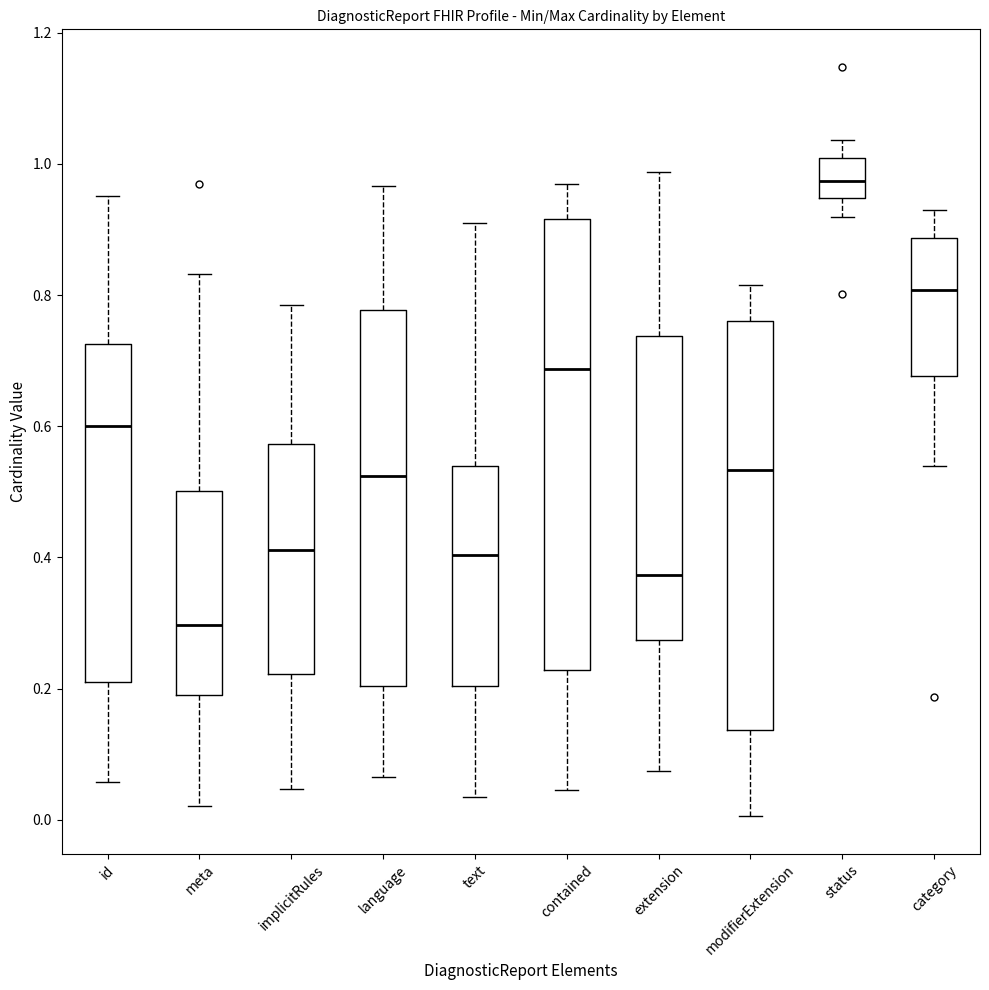

Where is the lower edge of the box for category on the y-axis? The values are not printed on the chart, so give them approximately, as read against the axis.

0.68